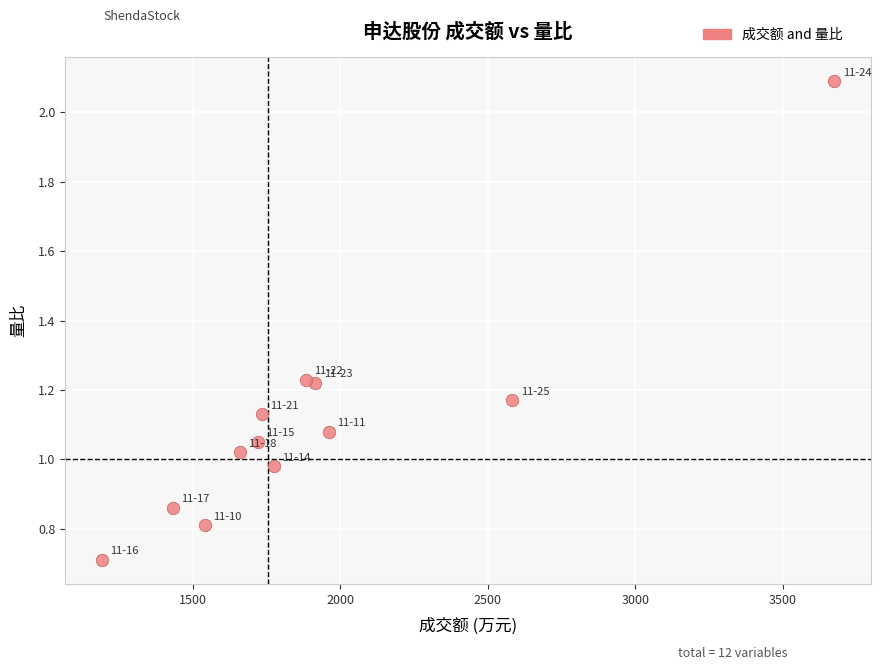

What is the range of X values (max minus min)?

2483.0